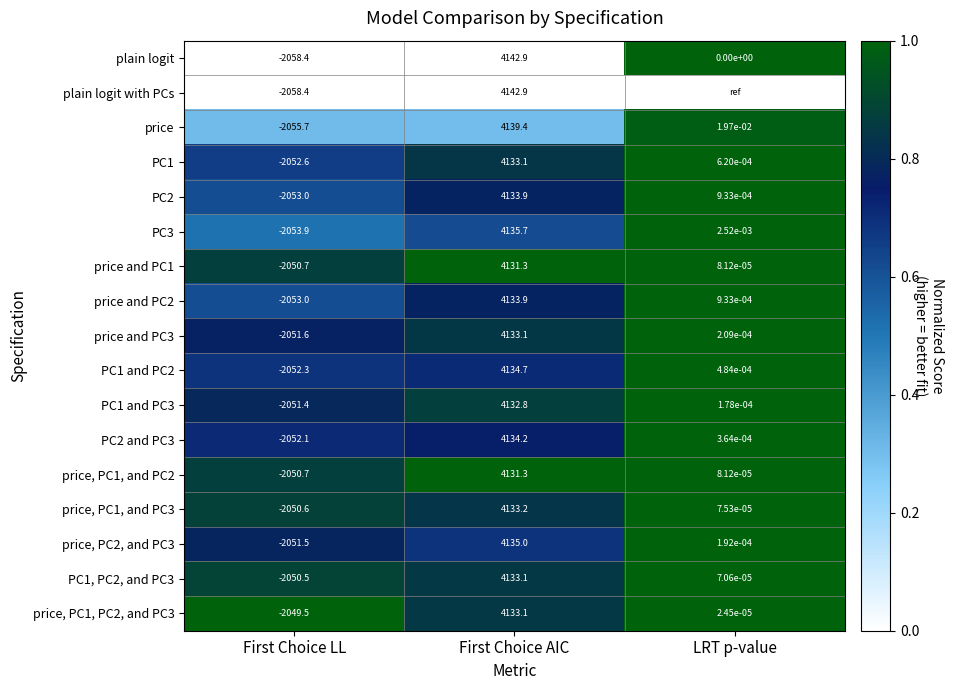

At which label is price and PC3 closest to 1040?

LRT p-value